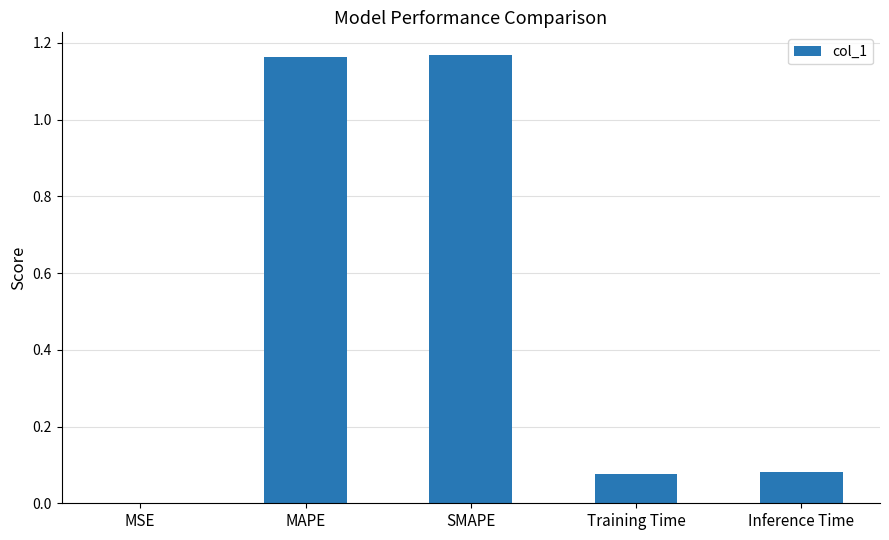

True or false: the data shows 0.0 at Inference Time.

False